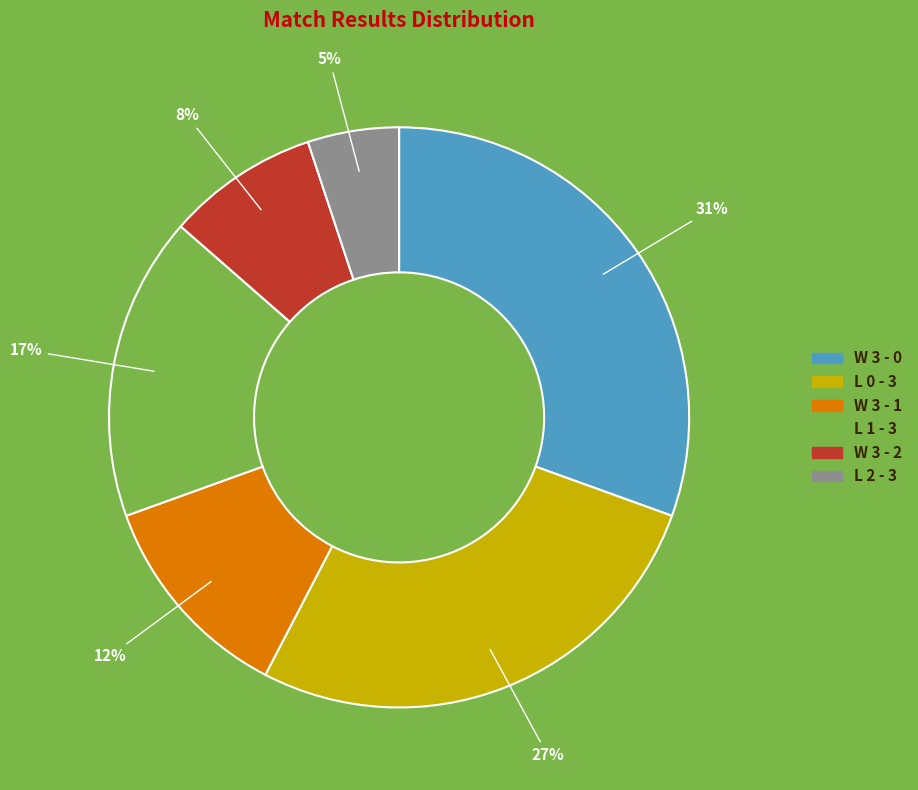

True or false: W 3 - 1 accounts for 1% of the total.

False